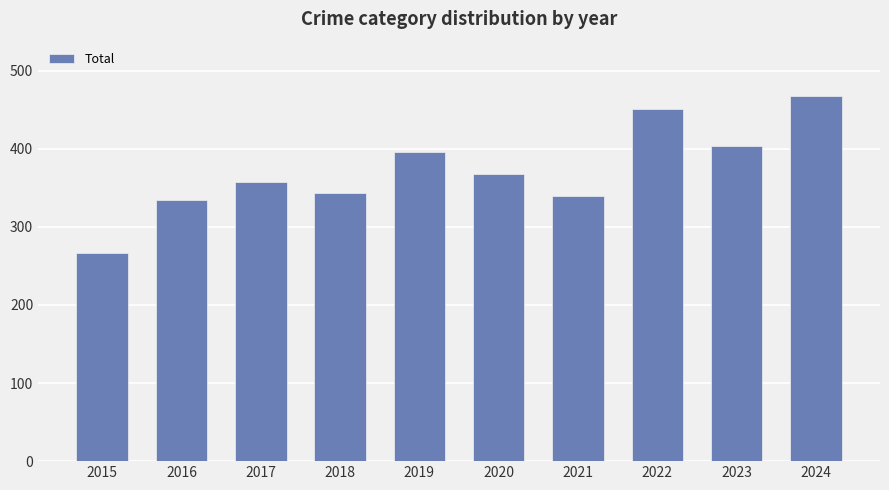

At which category does the chart reach its minimum across all series?

2015